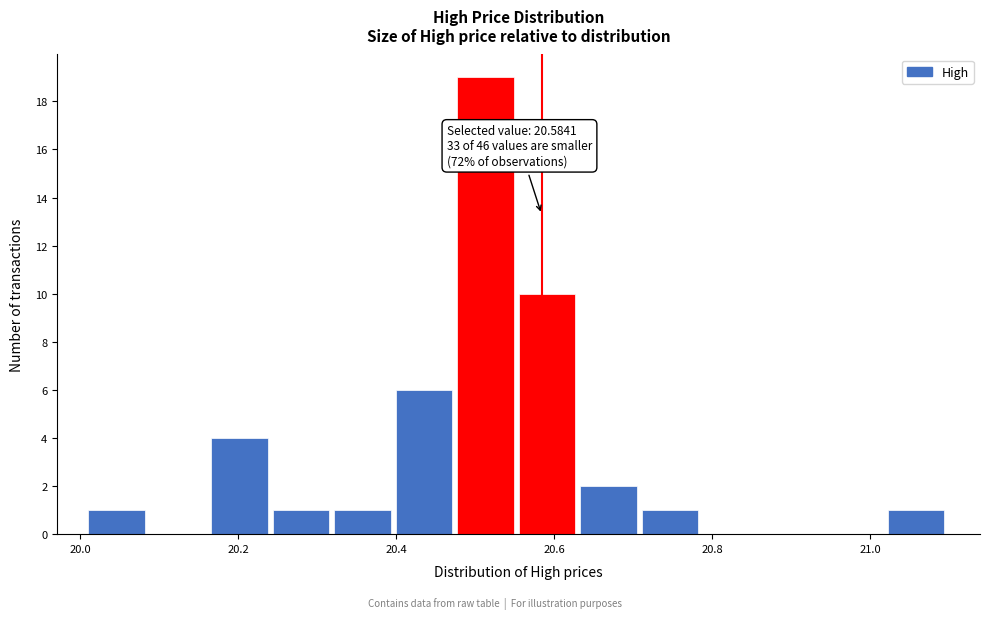

Around what value on the x-axis is the tallest bar? Give the approximate position of its centre, as read against the axis.

20.52